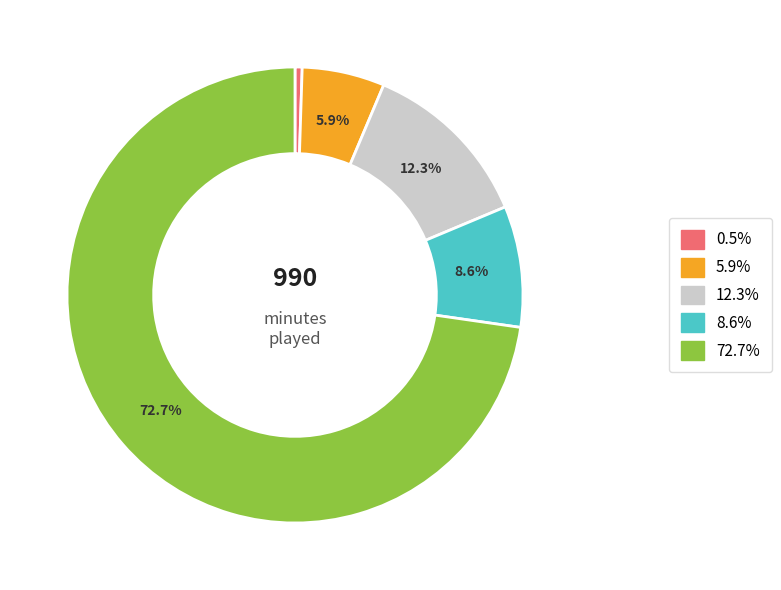

Count the number of slices in the pie.

5